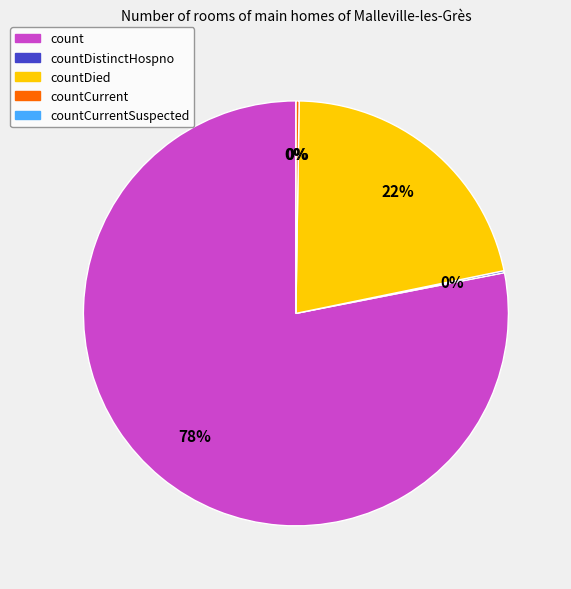

To the nearest percent, what is the difference between the countDied and count slice percentages?

57%